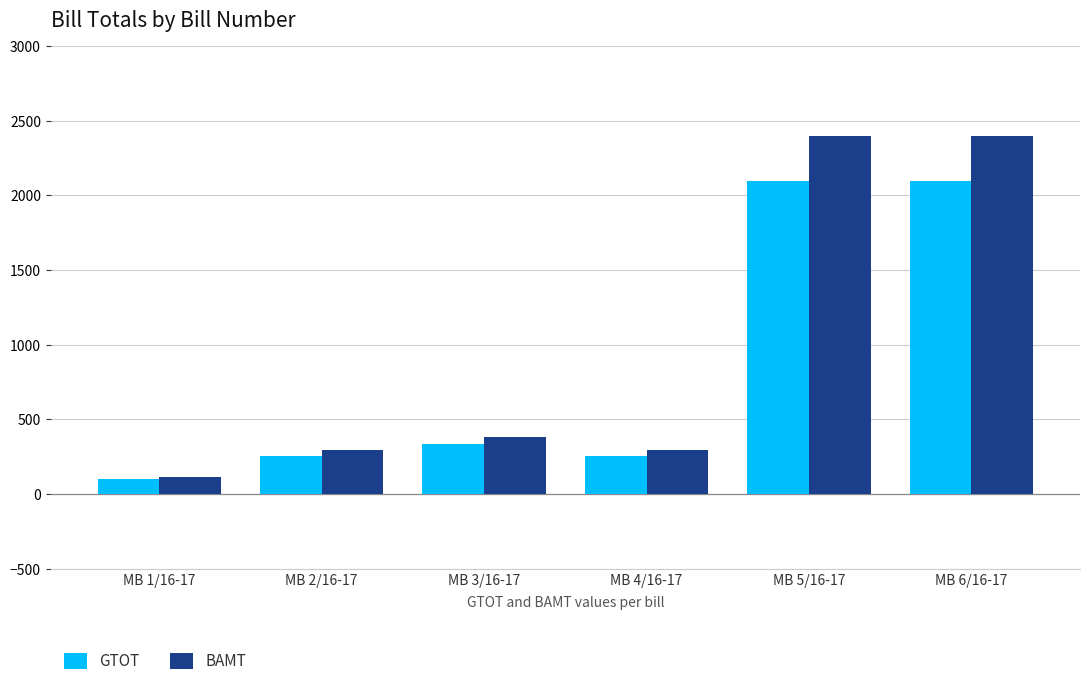

True or false: BAMT has a value of 292.0 at MB 4/16-17.

True